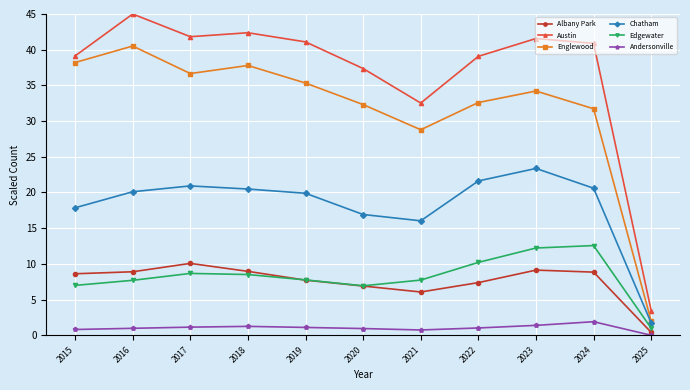

Which series changed the most between 2018 and 2019?

Englewood